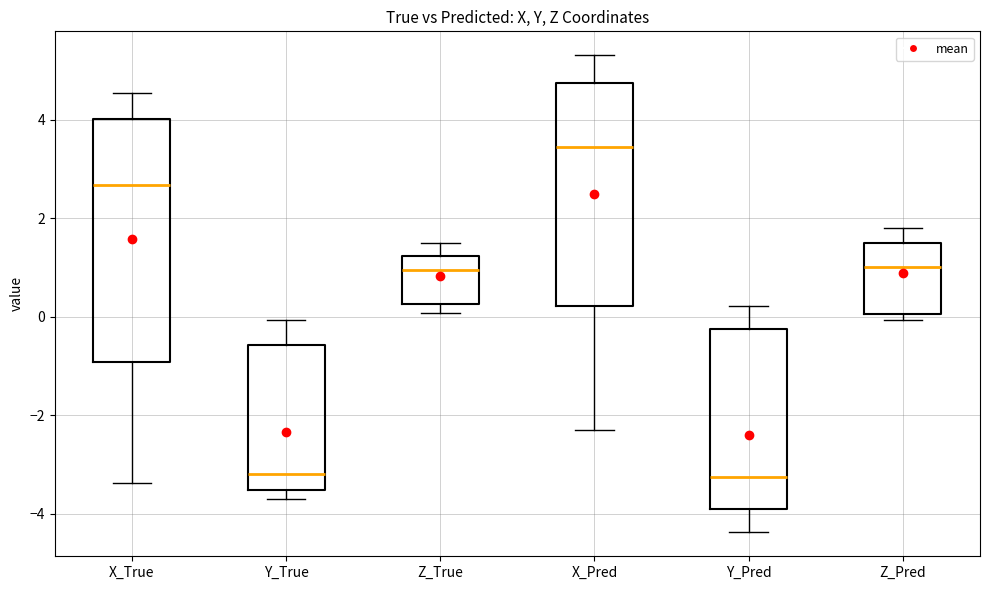

Reading left to right, read every box against the y-axis: the position of its median line, the range the box covers, and the ends of its whiskers. The values are not printed on the chart, so give them approximately, as read against the axis.

X_True: median 2.6, box -1.0 to 4.0, whiskers -3.4 to 4.6
Y_True: median -3.2, box -3.6 to -0.6, whiskers -3.6 (just below the box's lower edge) to 0.0
Z_True: median 1.0, box 0.2 to 1.2, whiskers 0.0 to 1.4
X_Pred: median 3.4, box 0.2 to 4.8, whiskers -2.4 to 5.4
Y_Pred: median -3.2, box -3.8 to -0.2, whiskers -4.4 to 0.2
Z_Pred: median 1.0, box 0.0 to 1.4, whiskers 0.0 (just below the box's lower edge) to 1.8